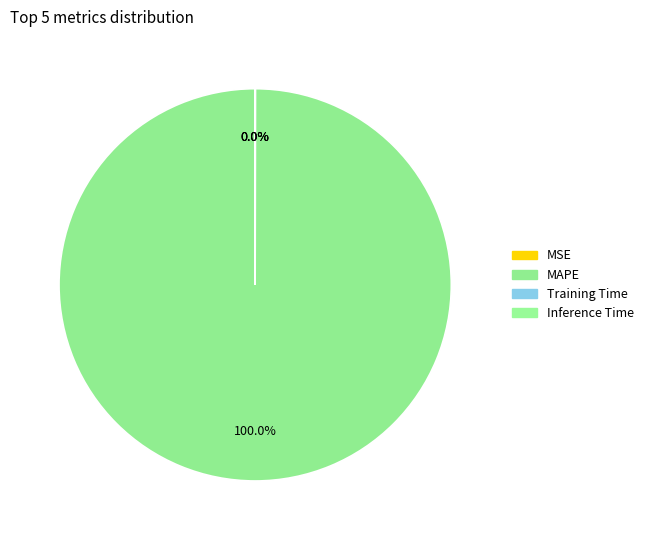

Which slice is the largest?

MAPE